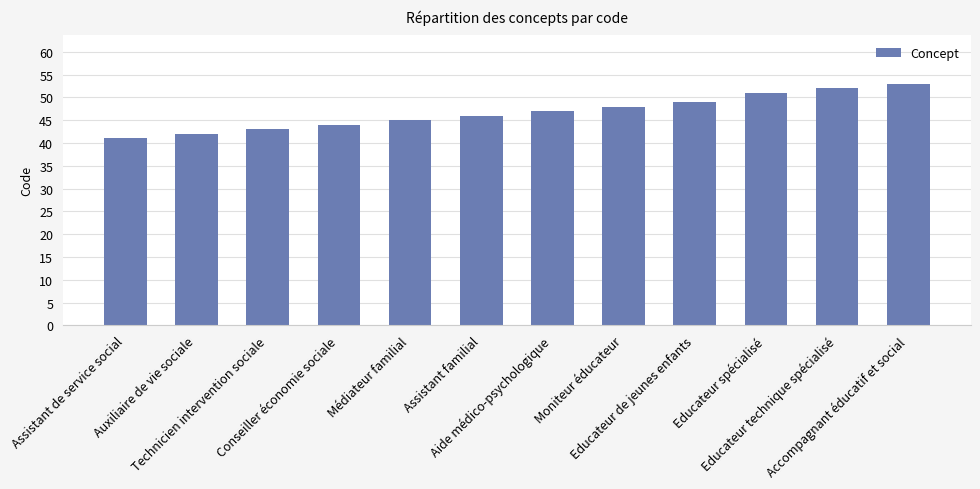

Between Accompagnant éducatif et social and Assistant de service social, which is larger?

Accompagnant éducatif et social